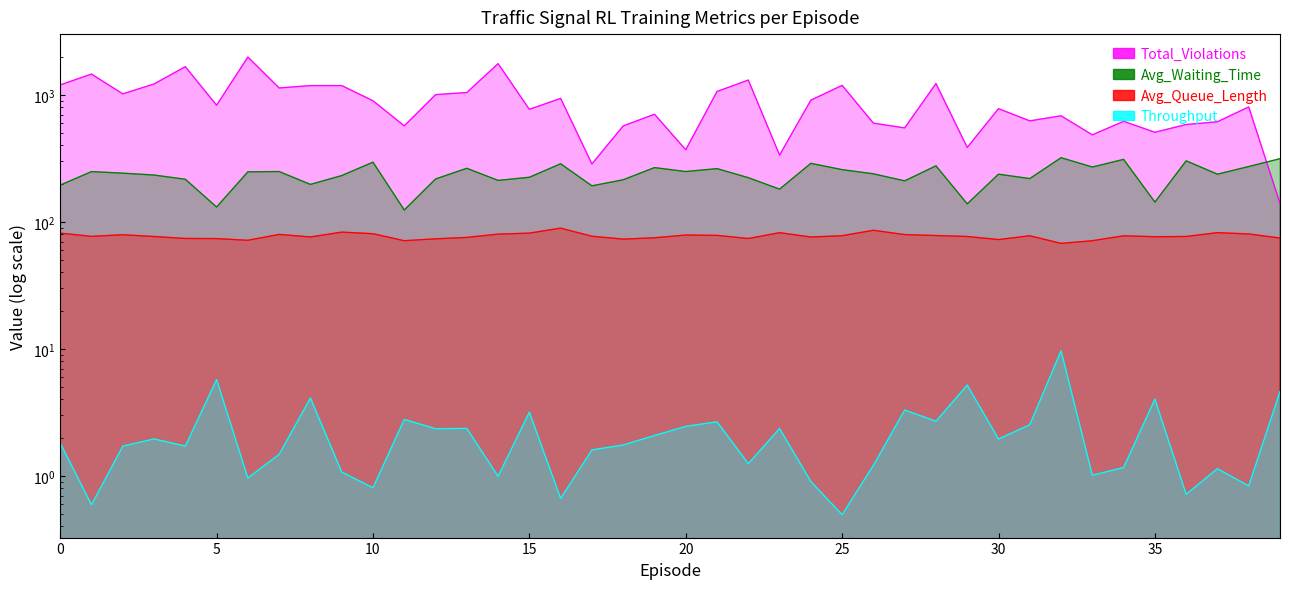

What is the sum of all Total_Violations values?

35247.0